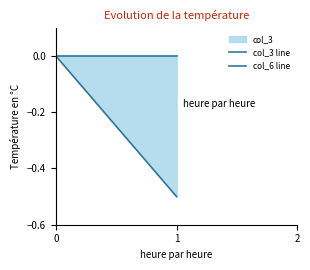

How many distinct data groups are displayed?

1